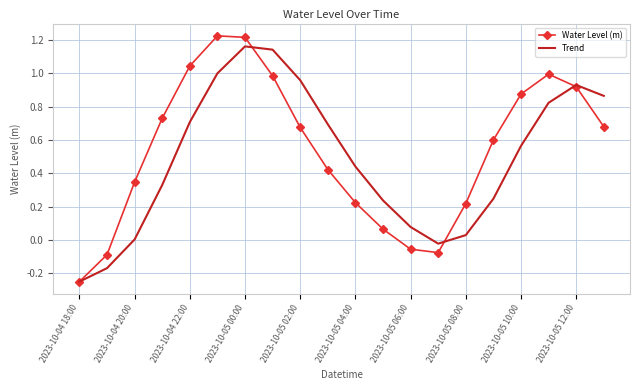

Which series has the largest range (max minus min)?

Water Level (m)